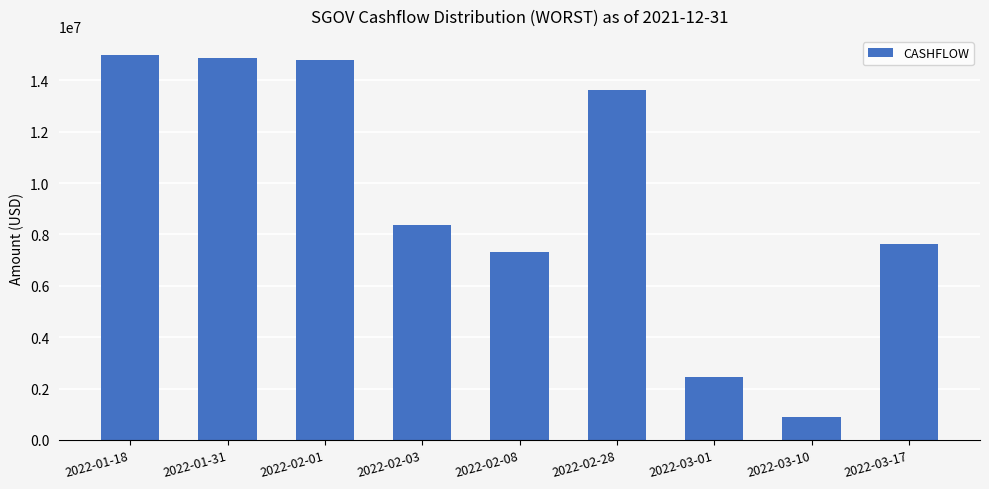

Read the value at 2022-01-18.

14982635.0